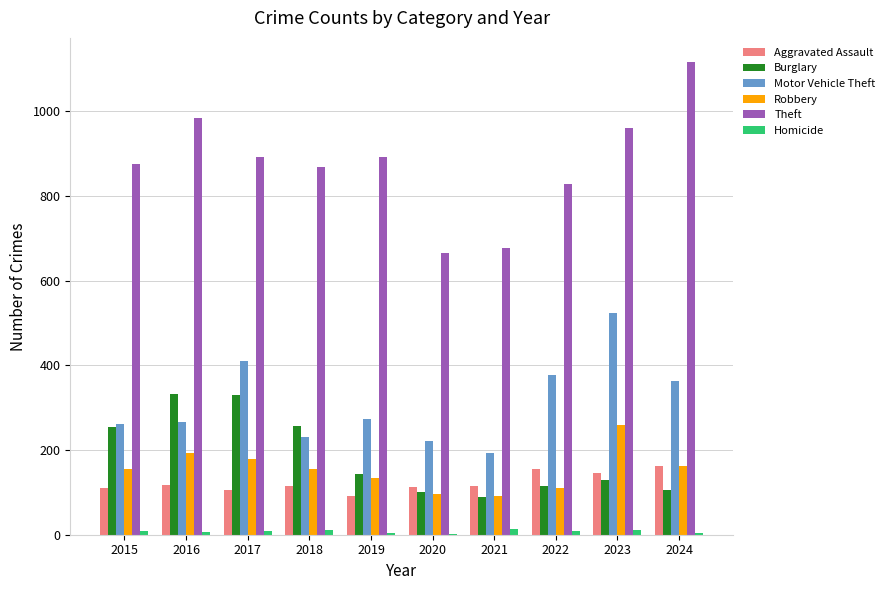

The Homicide series shows 9 at 2022. True or false?

True